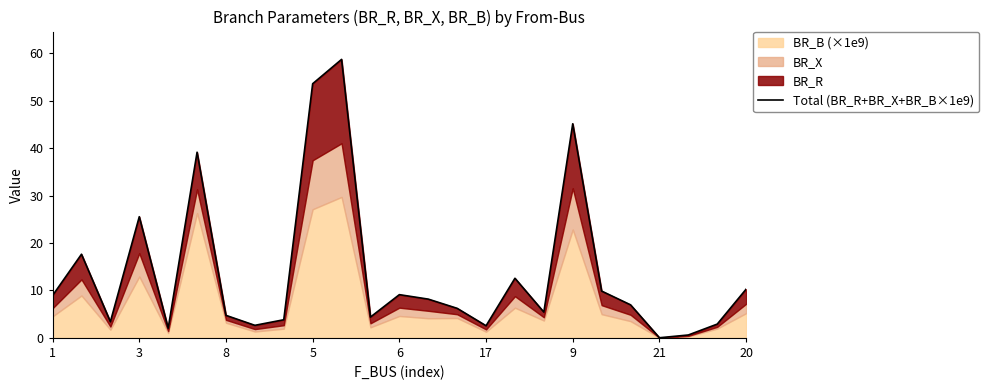

What is the change in value from 11 to 22?

-3.8